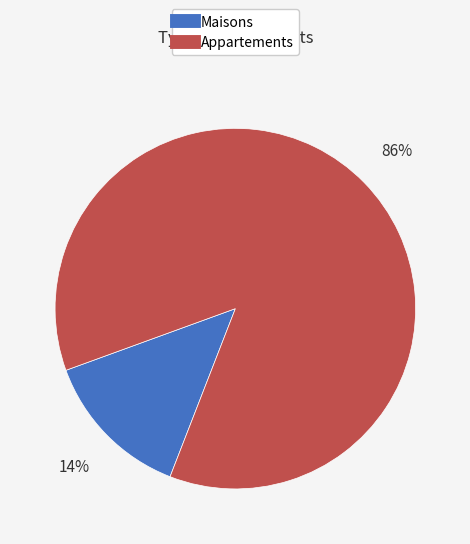

To the nearest percent, what is the average slice percentage?

50%